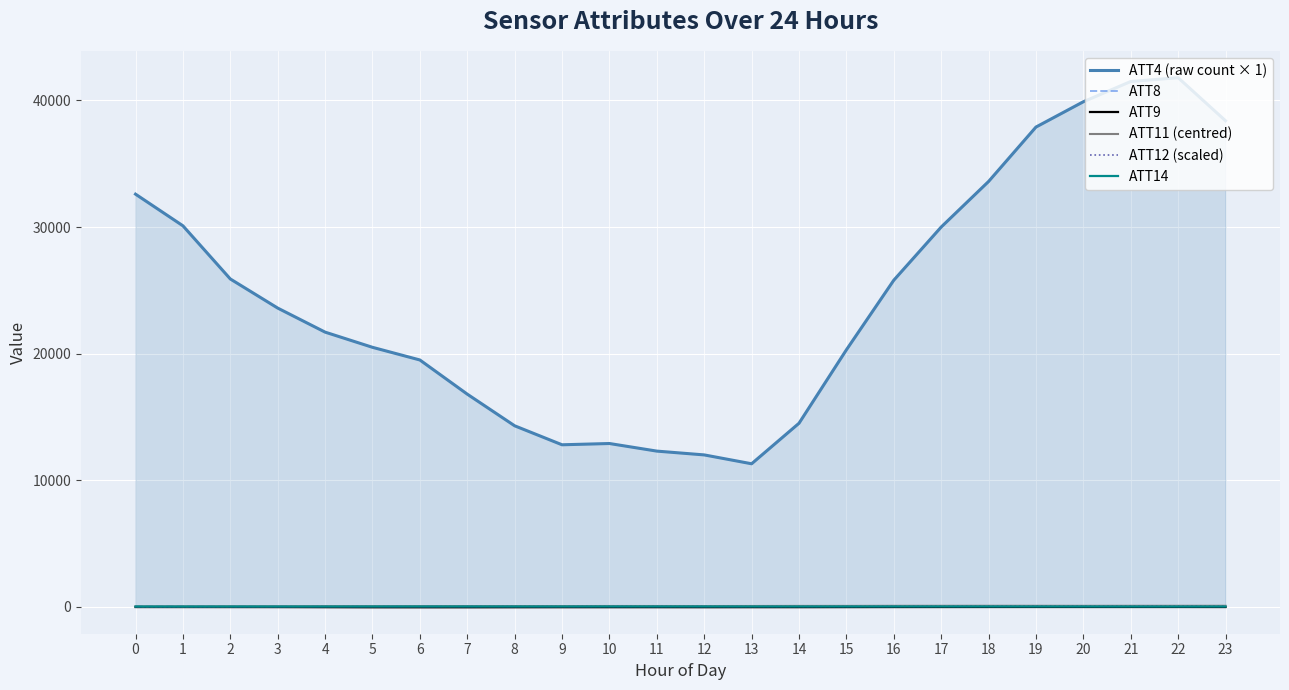

Rank the series at 17 from lowest to highest value.

ATT9, ATT12 (scaled), ATT14, ATT8, ATT11 (centred), ATT4 (raw count × 1)